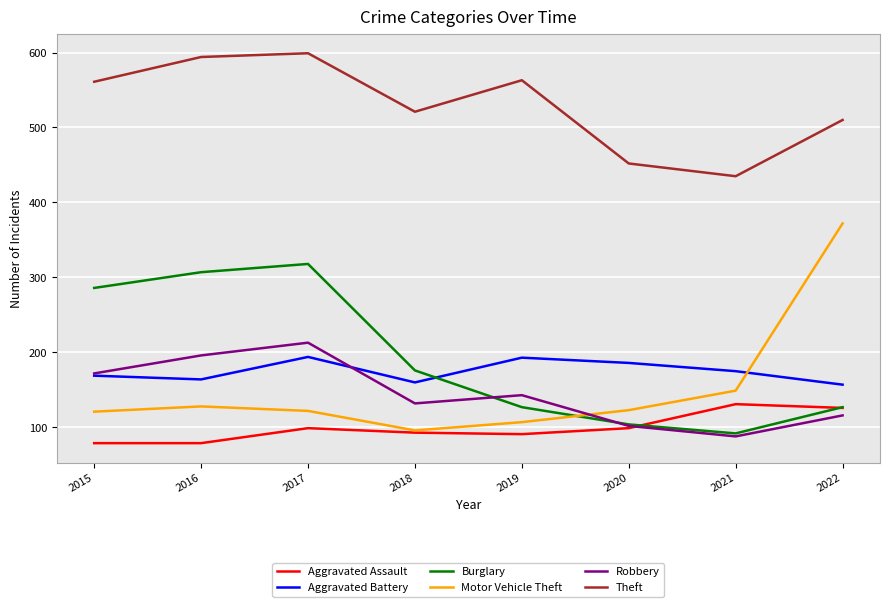

The value of Burglary at 2016 is 429. True or false?

False